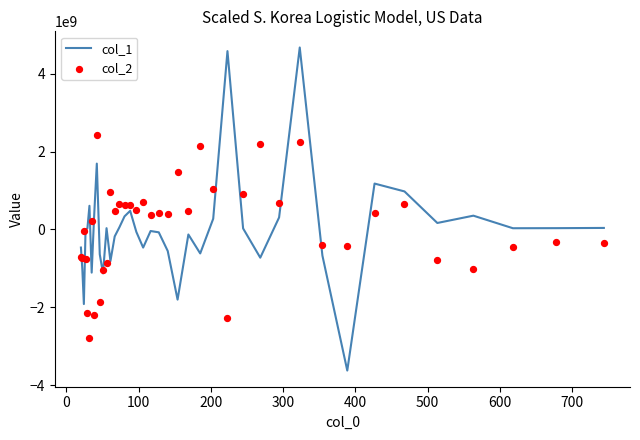

What is the highest value of the col_1 series?

4678183758.1